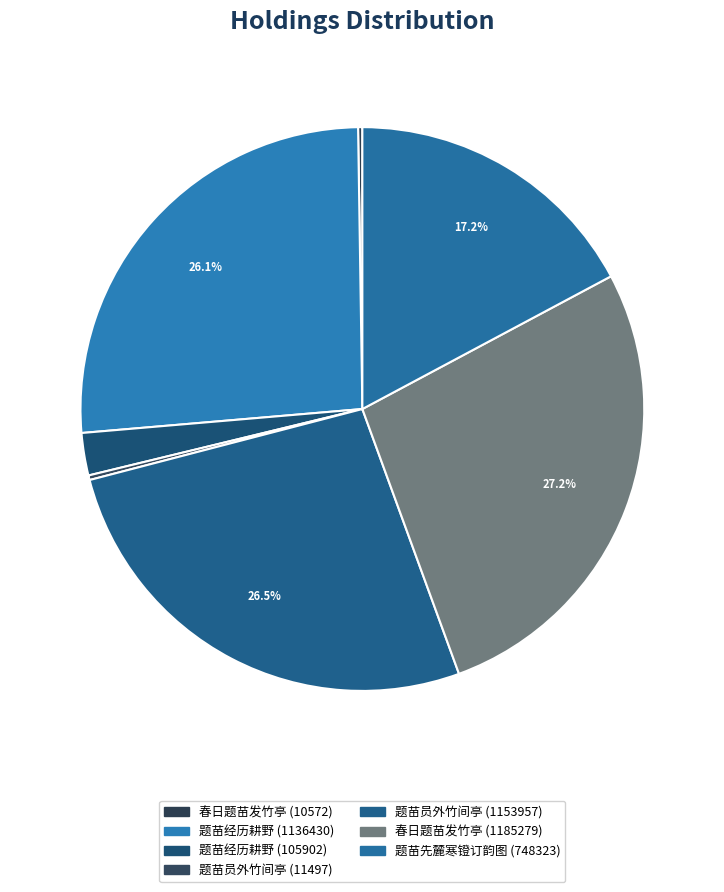

Does 题苗员外竹间亭 (1153957) represent more than half of the total?

No